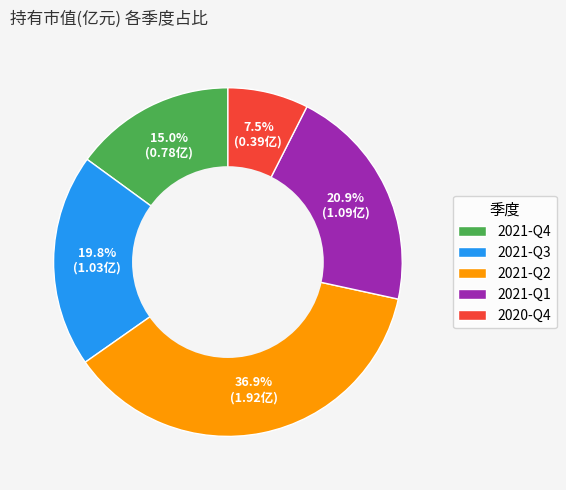

Approximately how many times larger is the value at 2021-Q3 compared to 2021-Q1?

0.9